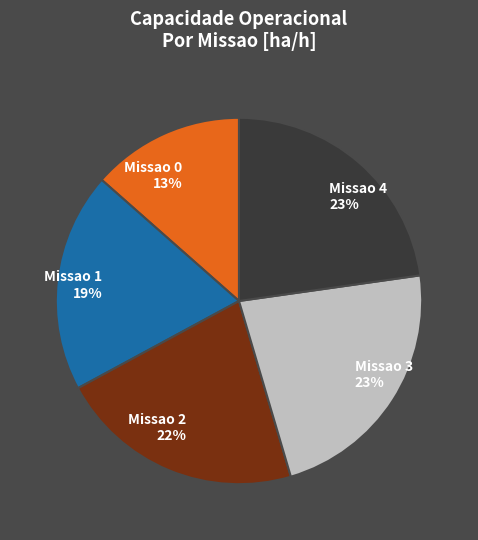

Combined, do Missao 2 and Missao 0 account for over 50%?

No